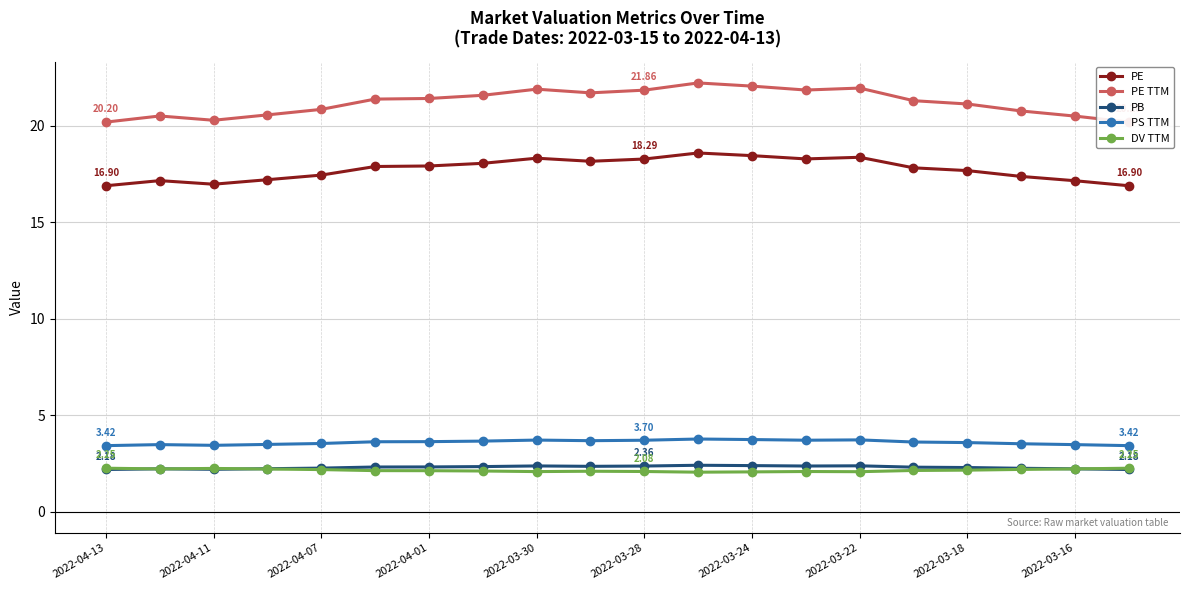

What is the label of the 20th point from the right?

2022-04-13